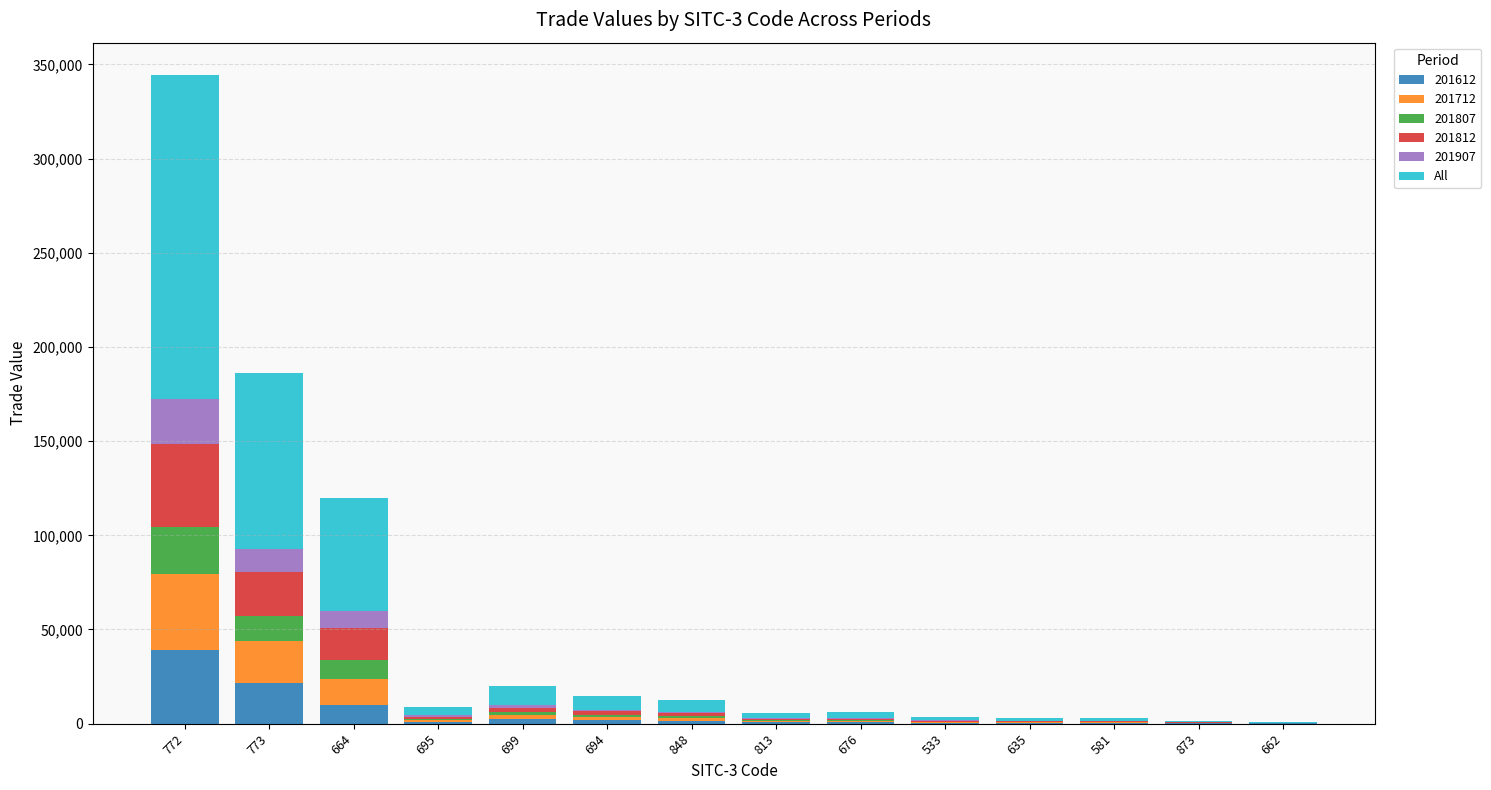

What is the maximum value for 201612?

39228.9